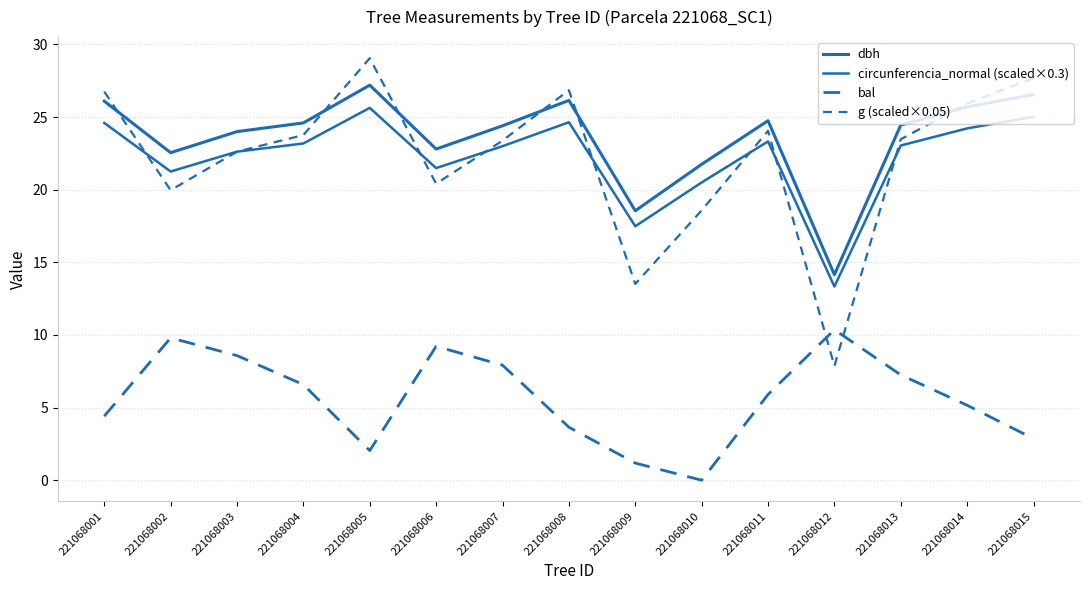

In g (scaled×0.05), how many points are higher than both neighbors (excluding endpoints)?

3